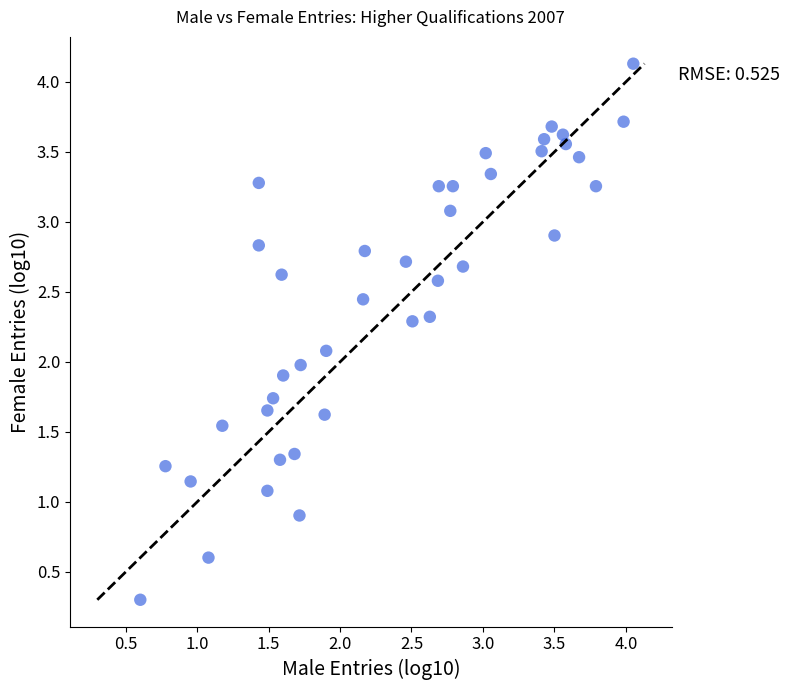

What is the range of Y values (max minus min)?

3.8